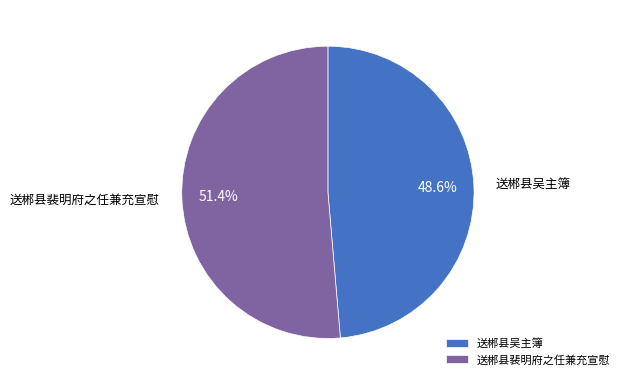

Which category has the smallest portion of the pie?

送郴县吴主簿